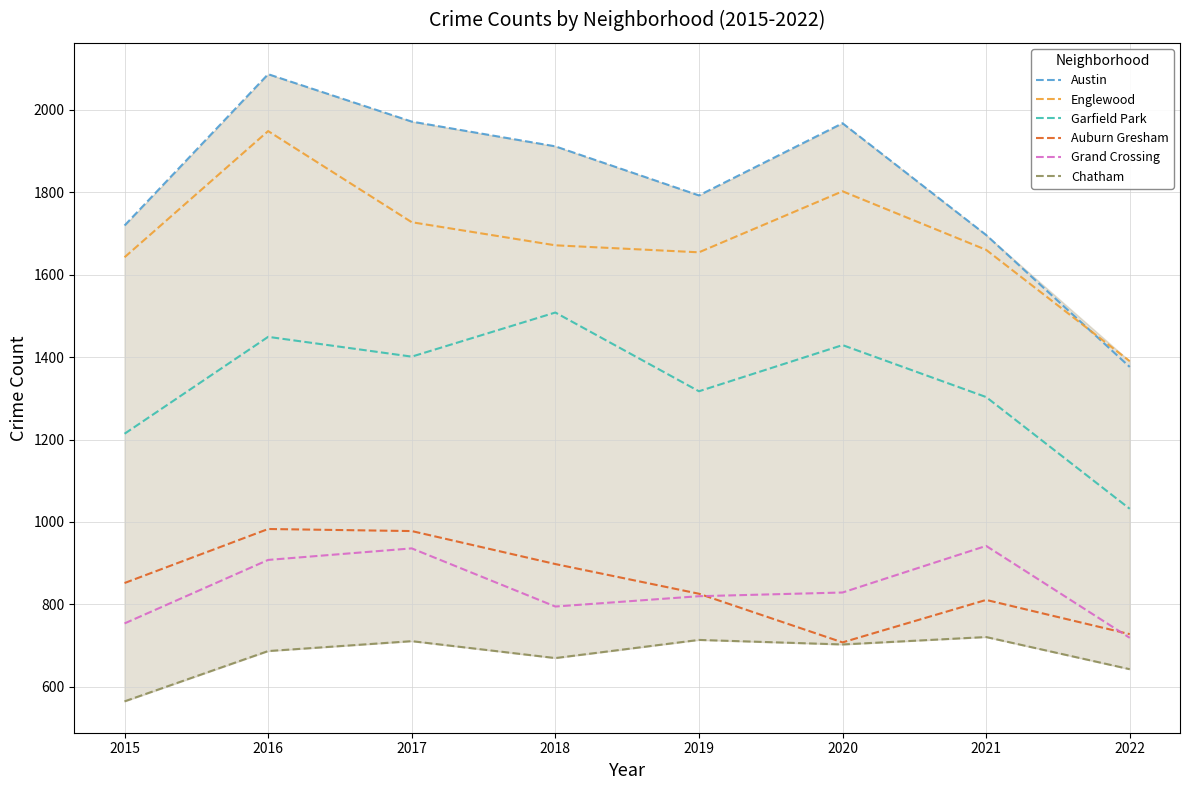

What is the sum of all Grand Crossing values?

6703